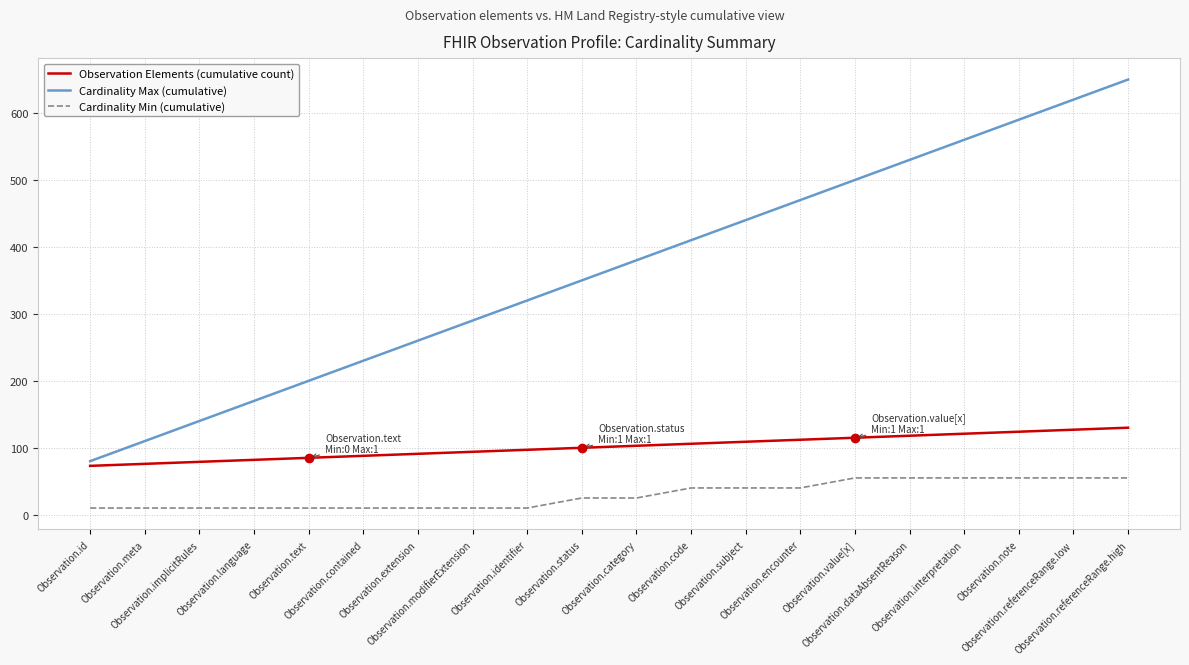

Which series has the largest total across all categories?

Cardinality Max (cumulative)